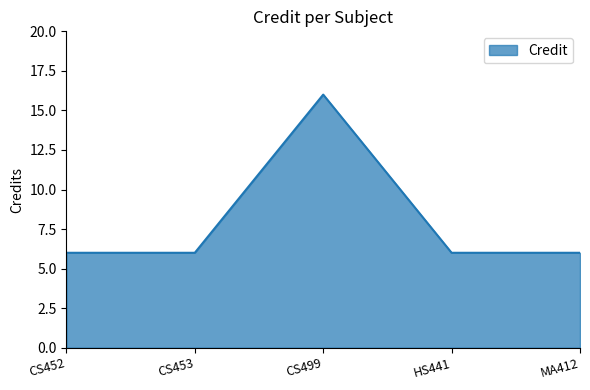

Count the values in the range 6 to 7.

4